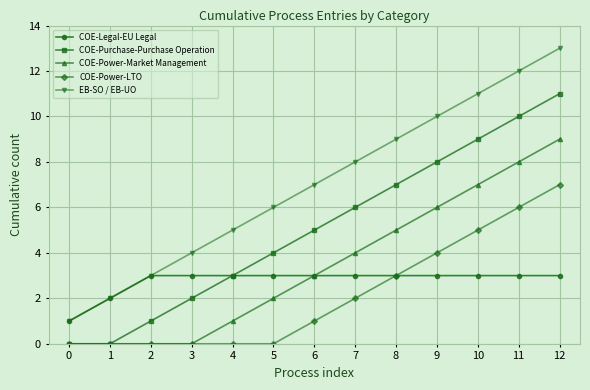

What is the difference between the maximum and minimum values in the COE-Legal-EU Legal series?

2